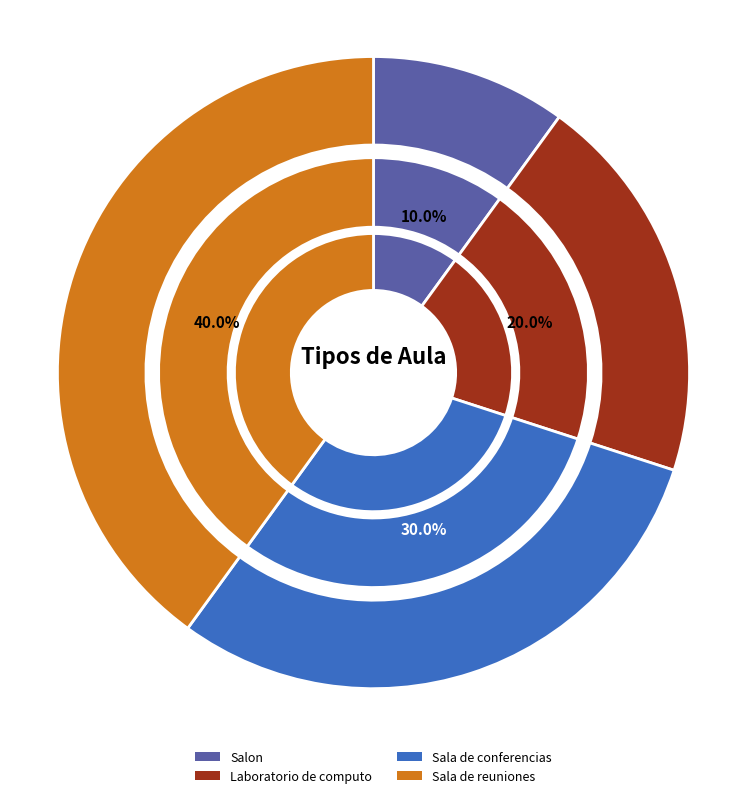

What percentage is the Sala de reuniones slice, to the nearest percent?

40%